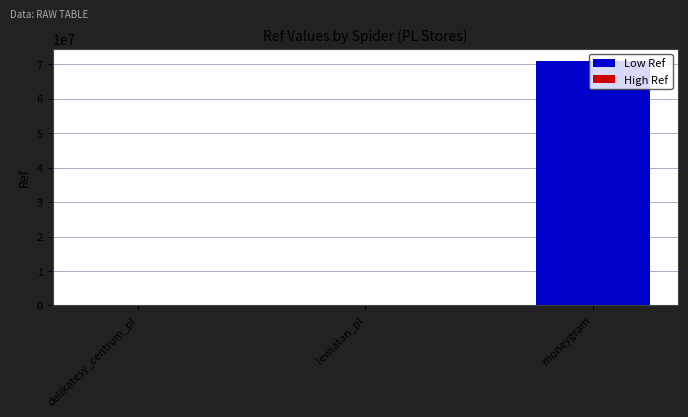

At which label is the value closest to 35489015?

delikatesy_centrum_pl